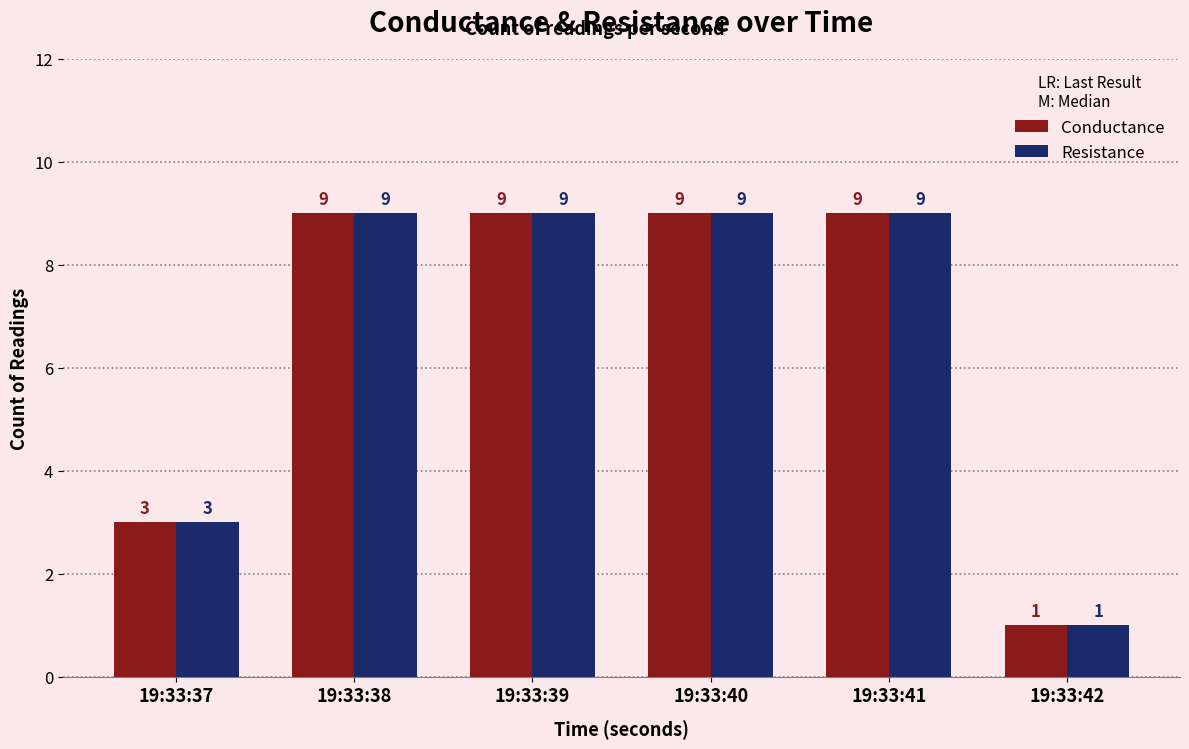

Is it true that Resistance equals 1 at 19:33:42?

True